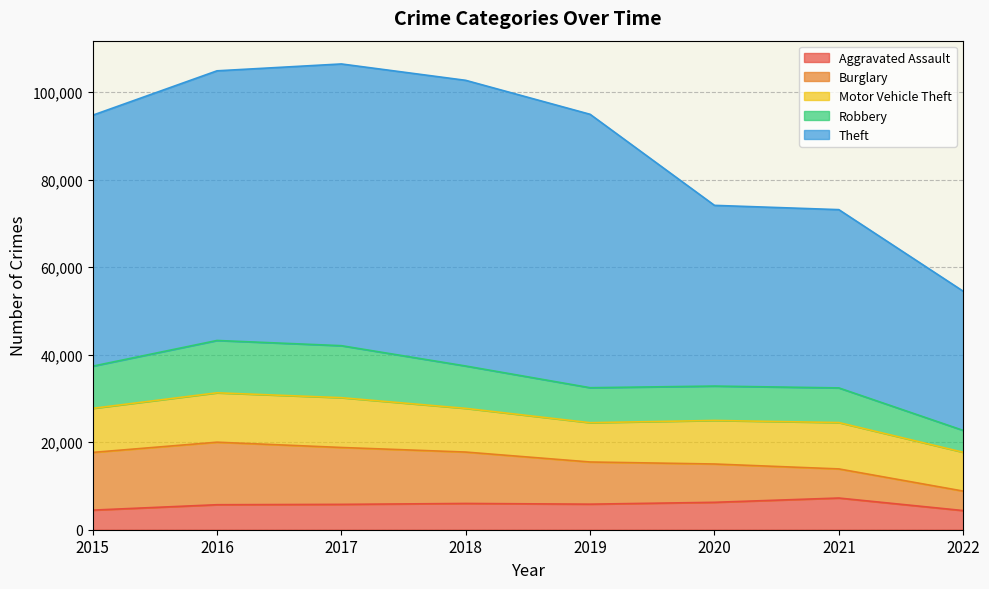

What is the value of the Aggravated Assault point at the 4th from the left?

6001